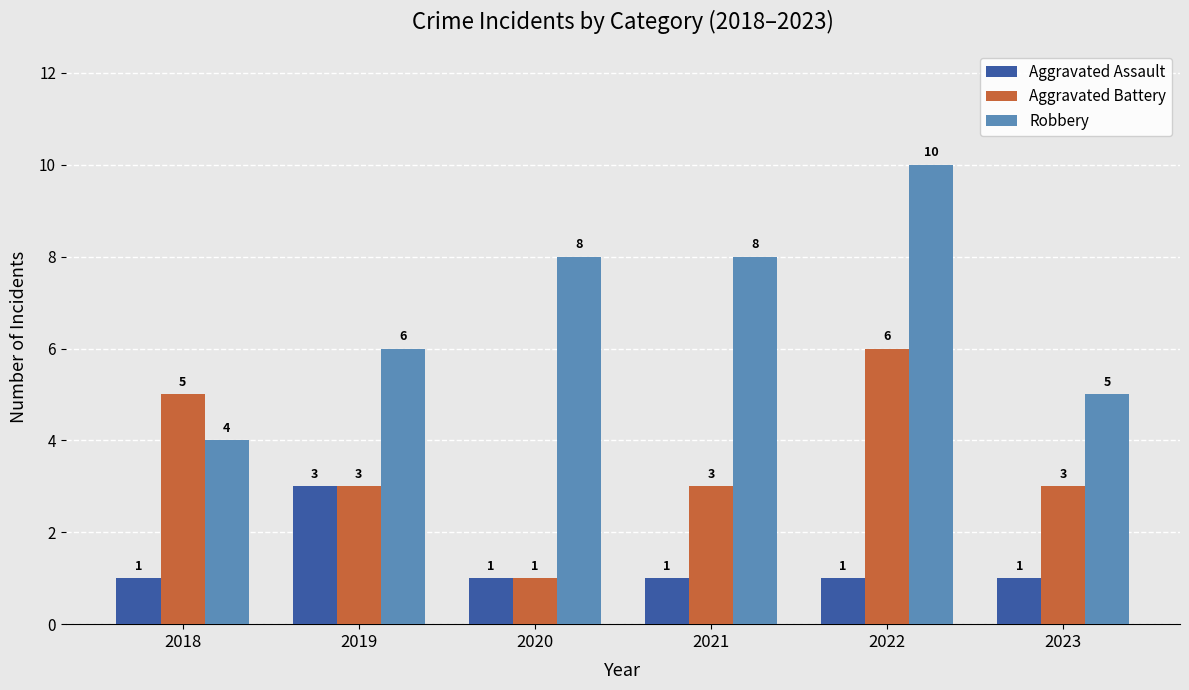

What is the value of the Aggravated Assault bar at the 3rd from the left?

1